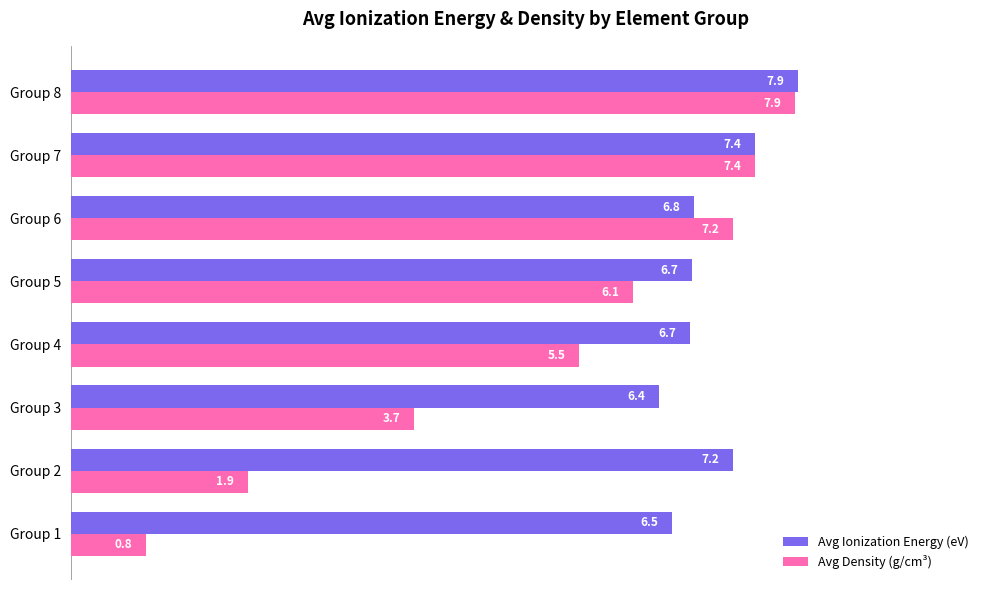

Count the number of categories in the chart.

8